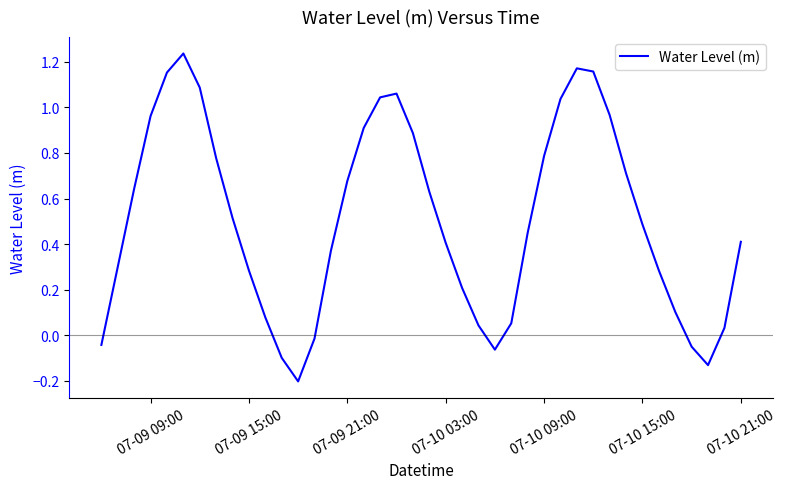

What is the difference between the maximum and minimum values?

1.4